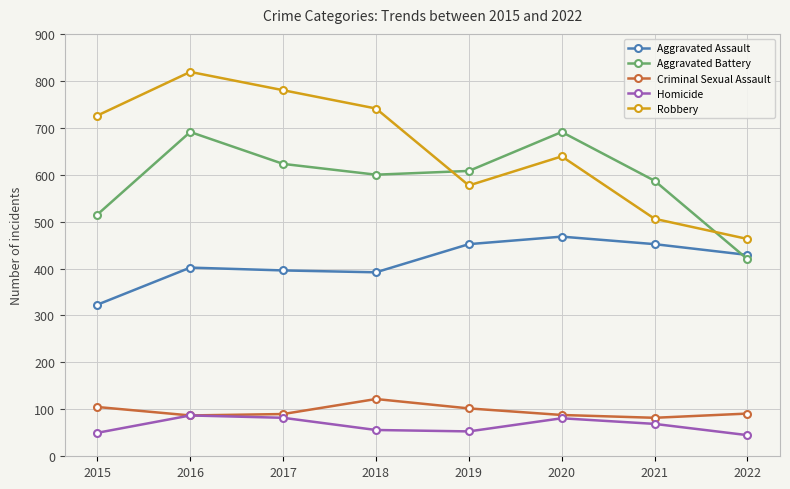

Count the number of categories in the chart.

8